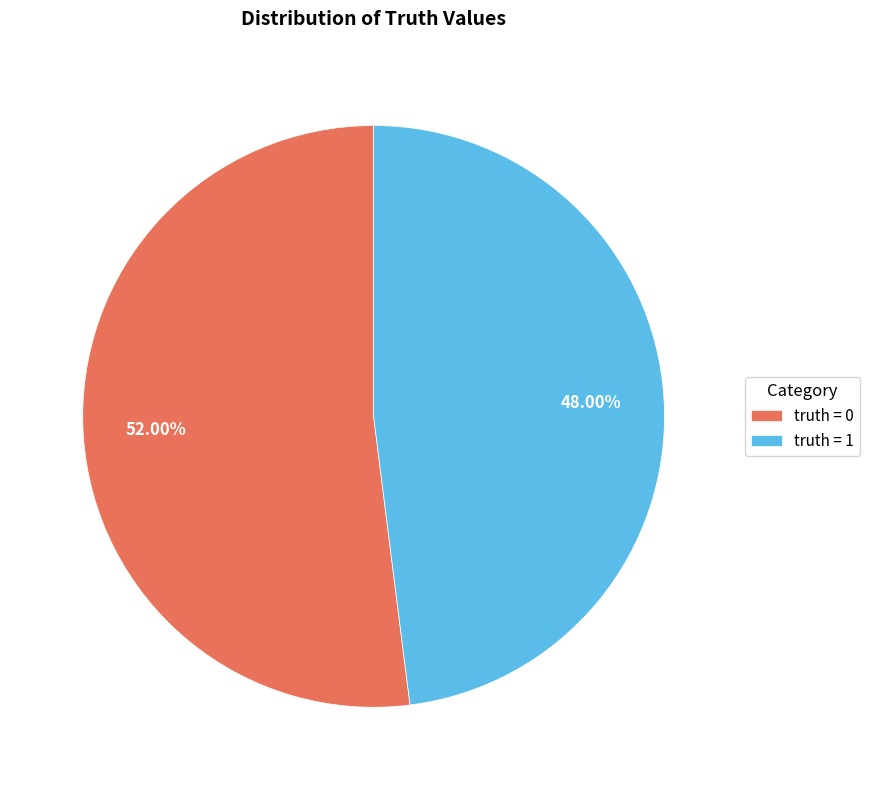

Count the number of slices in the pie.

2